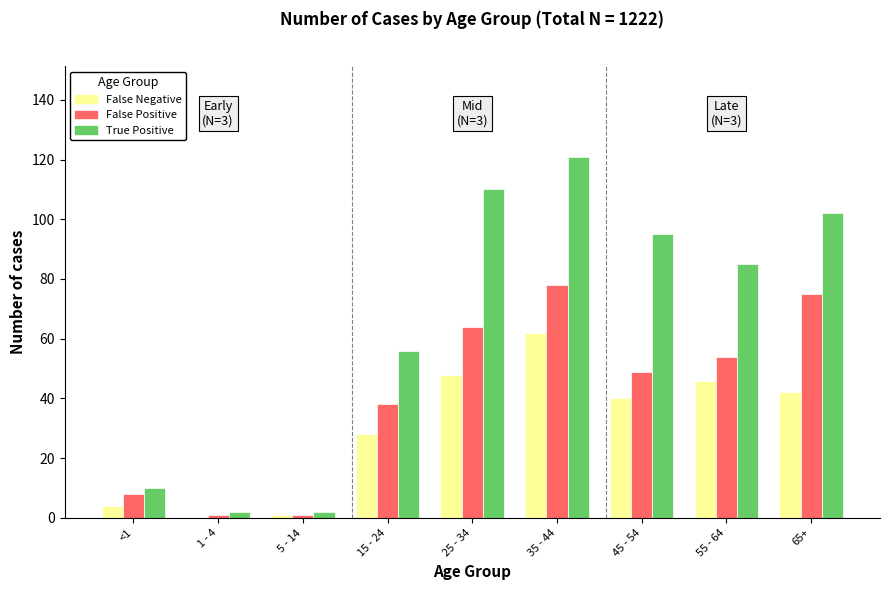

What are all the series names shown in the legend?

False Negative, False Positive, True Positive